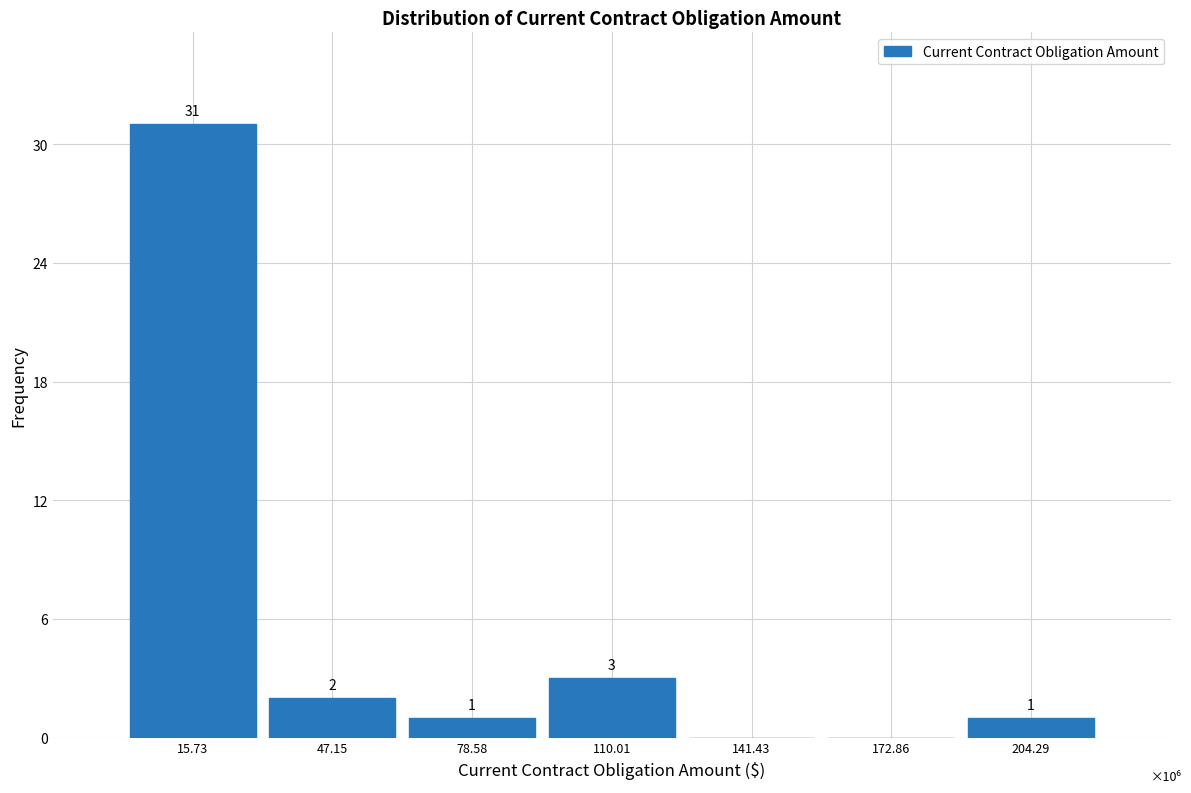

Reading left to right, transcribe all the data shown in this chart.

15.73=31	47.15=2	78.58=1	110.01=3	141.43=0	172.86=0	204.29=1